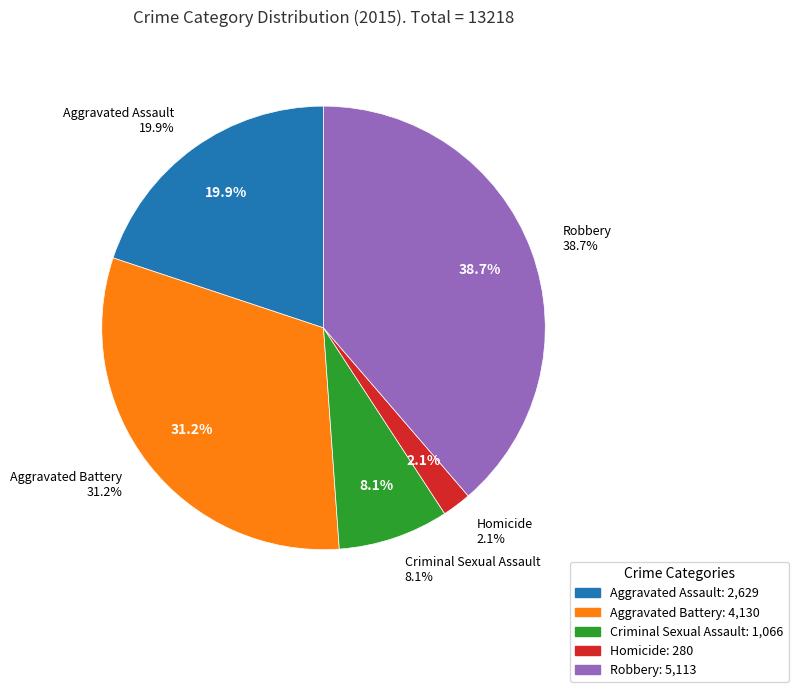

Rank the categories by value from highest to lowest.

Robbery, Aggravated Battery, Aggravated Assault, Criminal Sexual Assault, Homicide